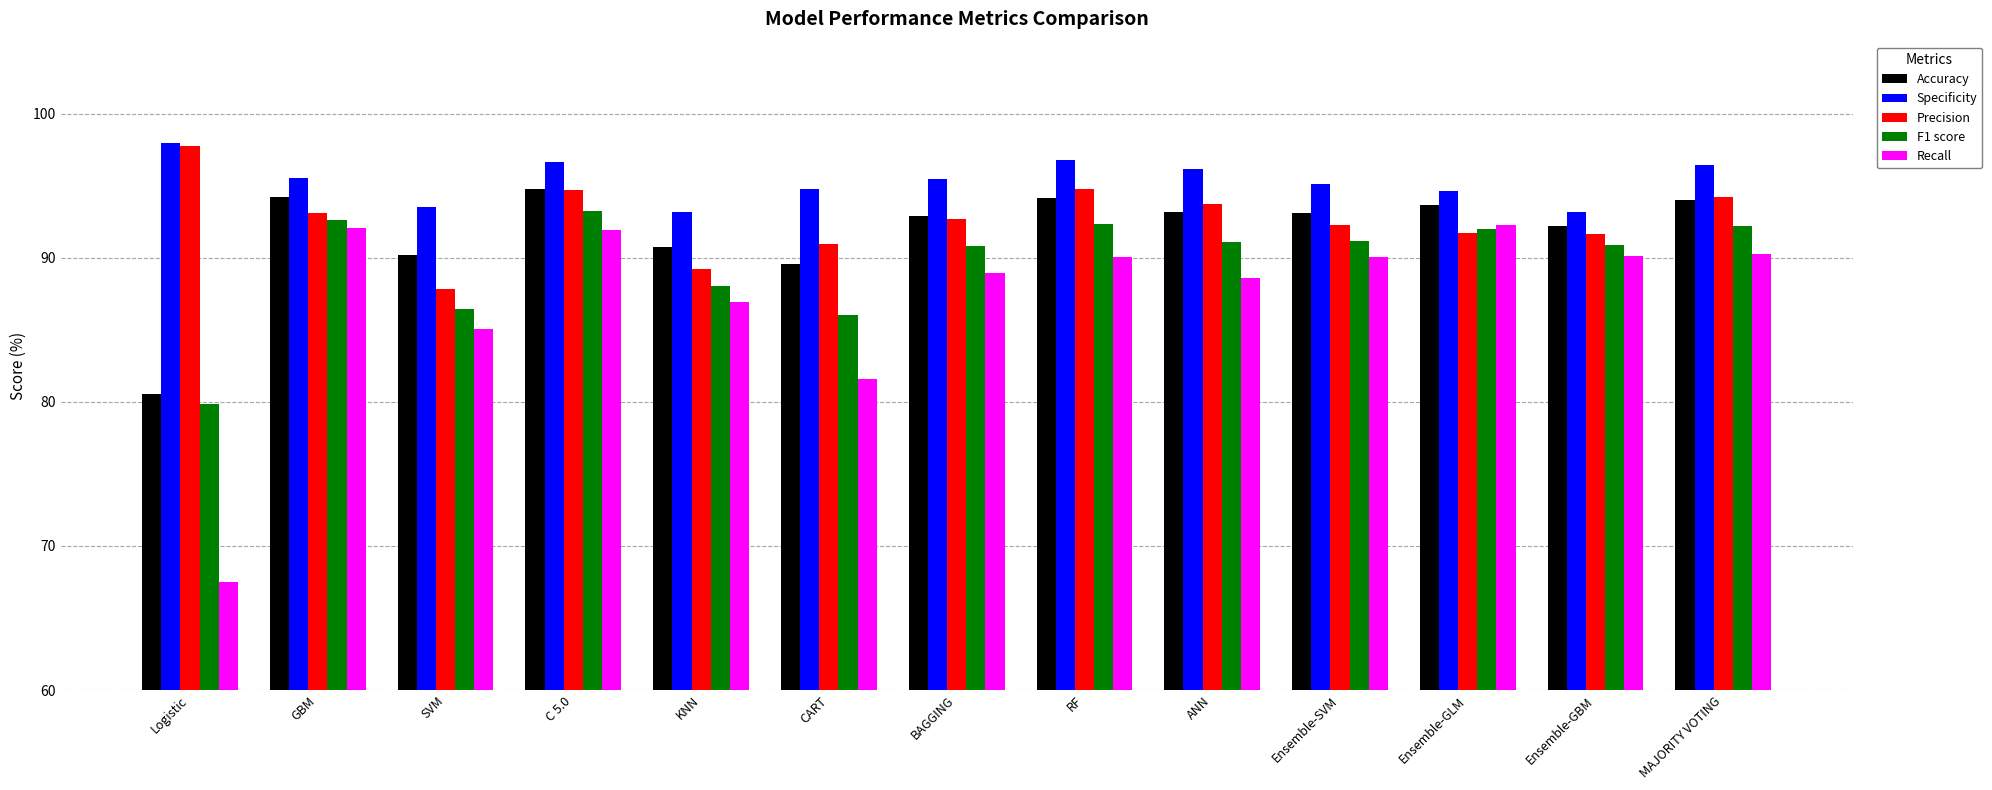

Which series has the largest total across all categories?

Specificity